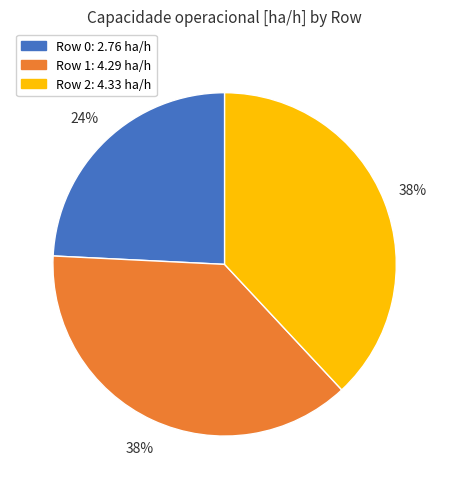

Count the number of slices in the pie.

3